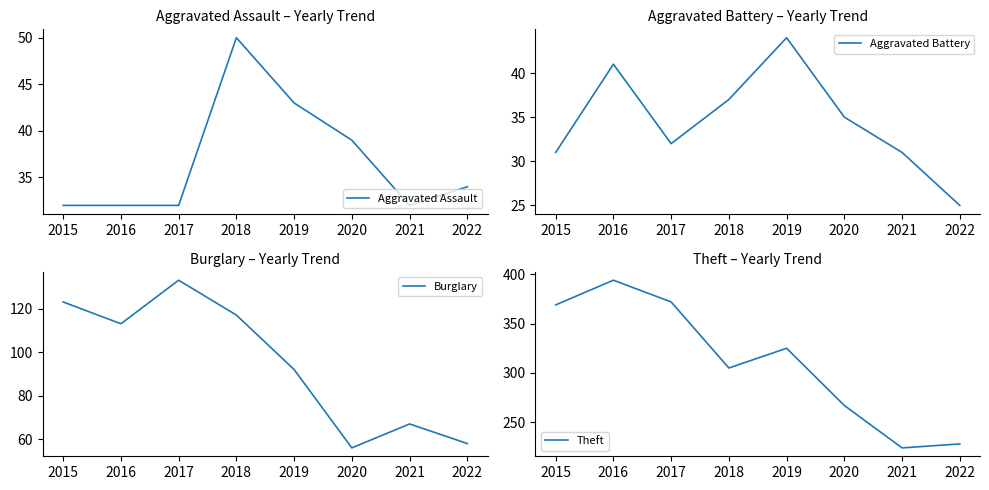

Reading left to right, what are all the values shown in this chart?

Aggravated Assault: 32	32	32	50	43	39	32	34
Aggravated Battery: 31	41	32	37	44	35	31	25
Burglary: 123	113	133	117	92	56	67	58
Theft: 369	394	372	305	325	267	224	228